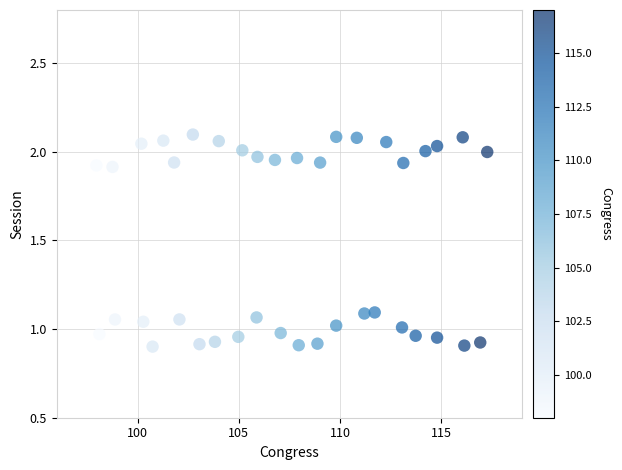

What is the range of Y values (max minus min)?

1.2